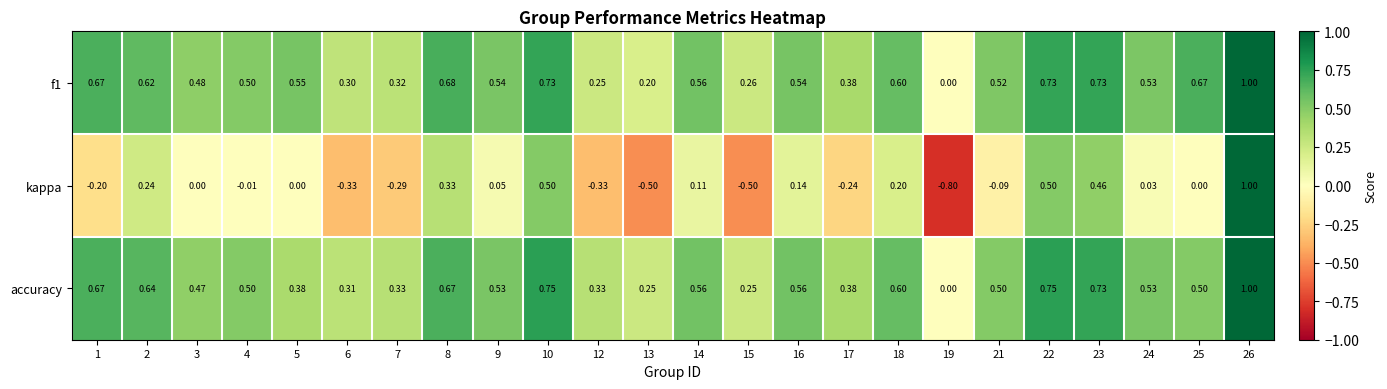

What is the greatest value displayed?

1.0